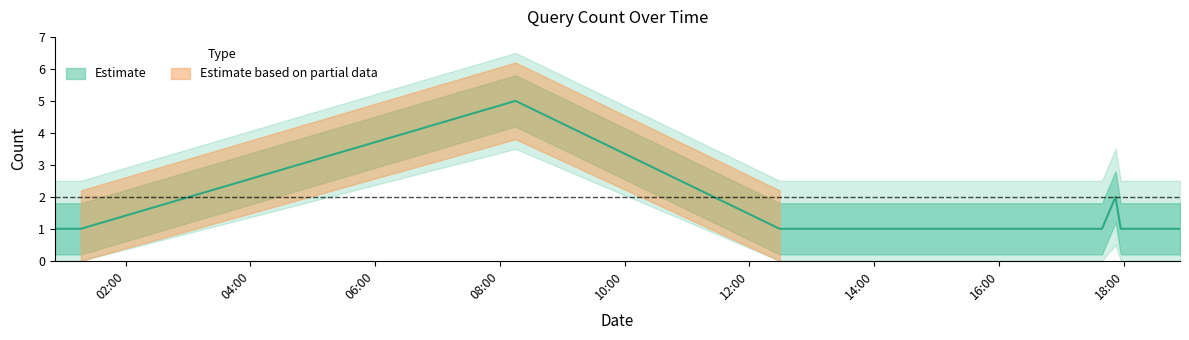

What is the difference between the maximum and minimum values?

4